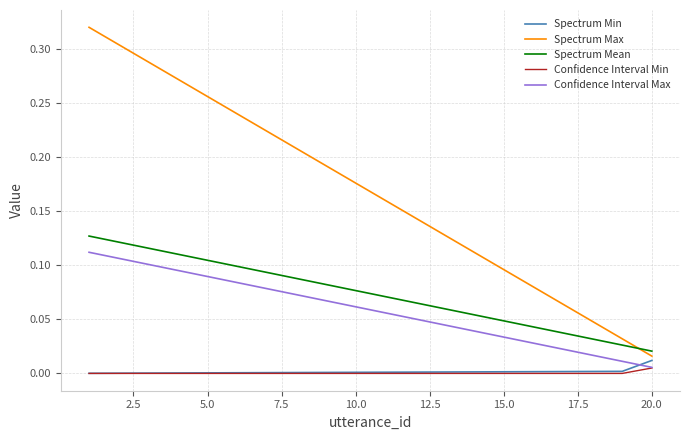

How many distinct data groups are displayed?

5